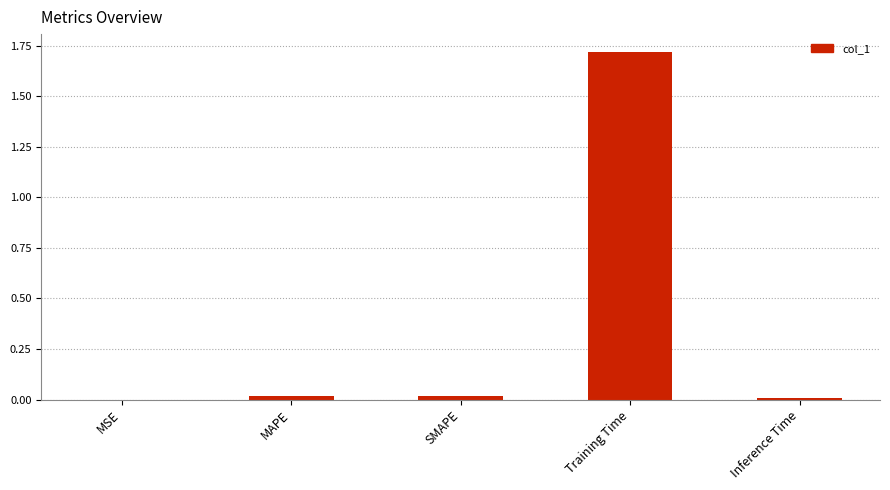

What is the sum of all values?

1.8